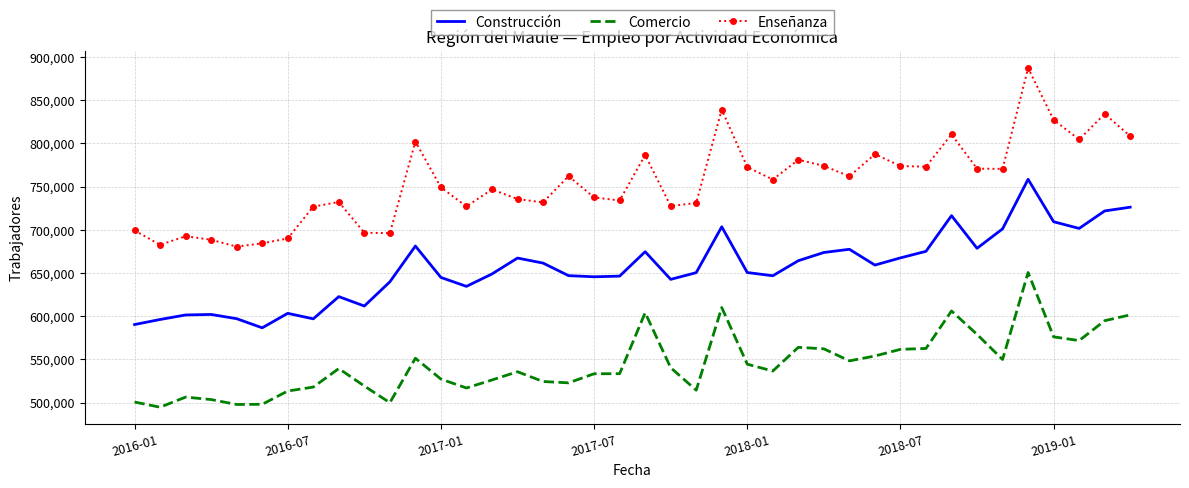

What are all the series names shown in the legend?

Construcción, Comercio, Enseñanza